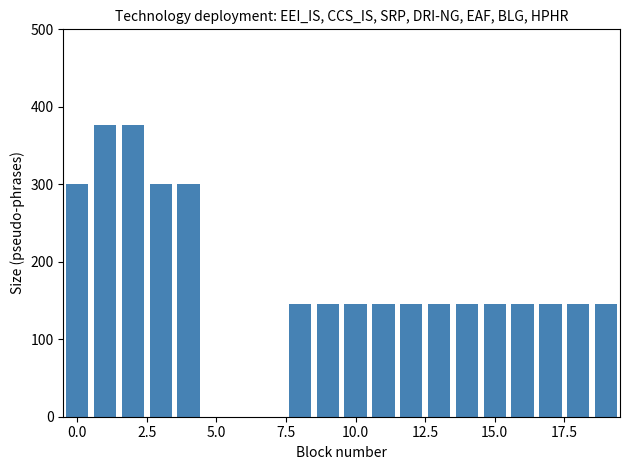

What is the sum of all values?

3399.2